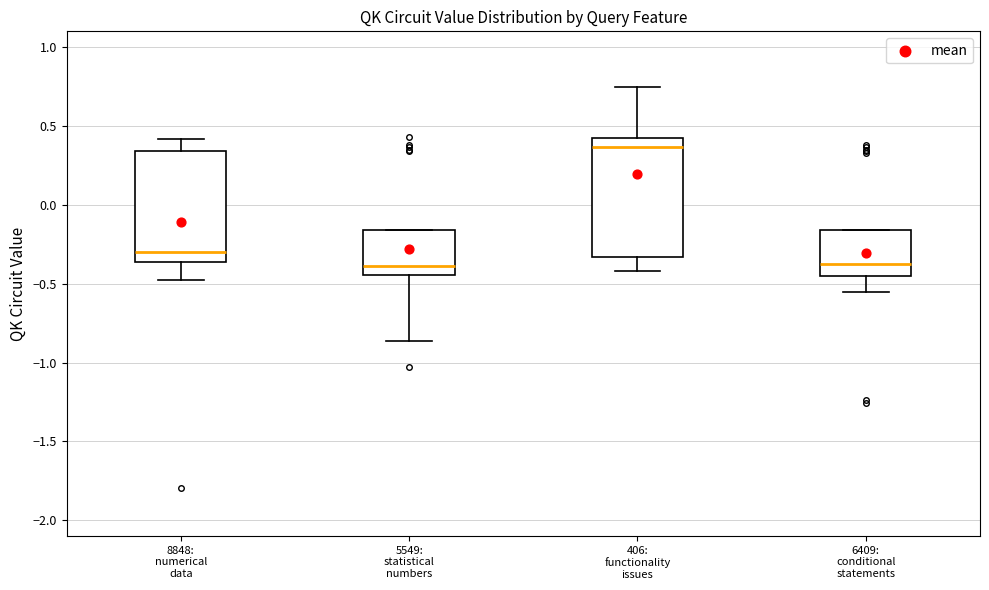

Where is the upper edge of the box for 8848: numerical data on the y-axis? The values are not printed on the chart, so give them approximately, as read against the axis.

0.35